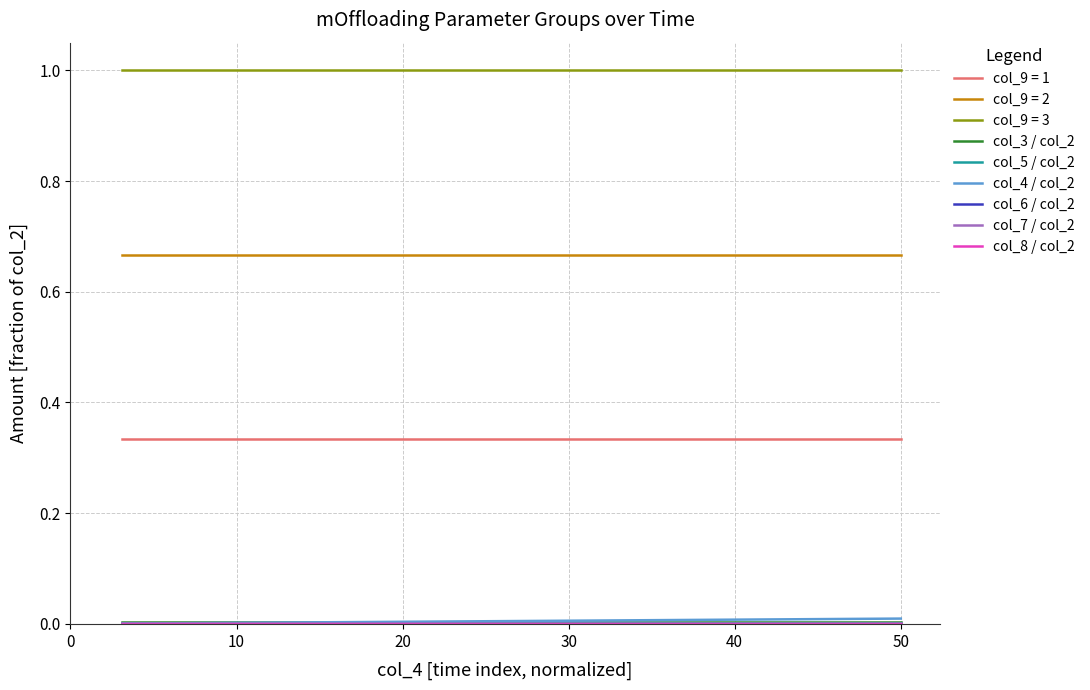

Which series has the largest total across all categories?

col_9 = 3